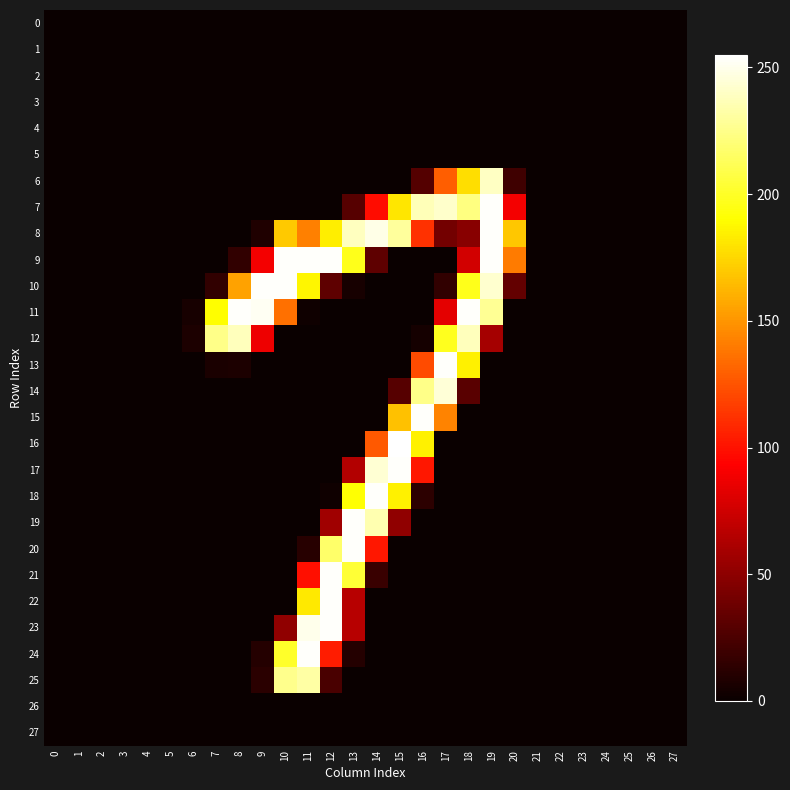

At which category is the sum across all series the highest?

12